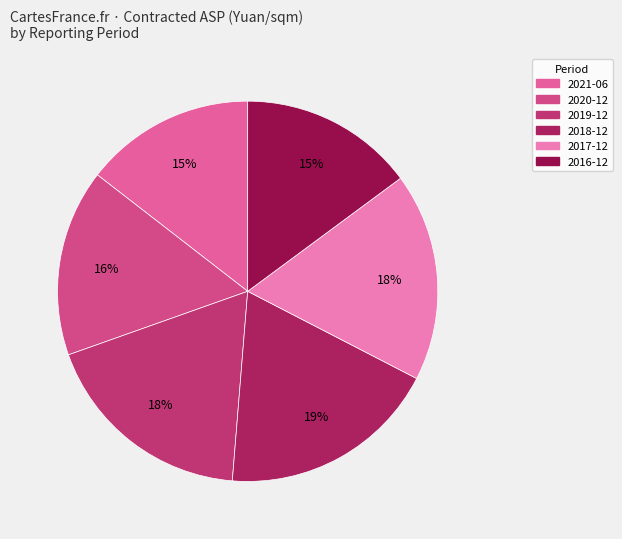

What percentage is the 2016-12 slice, to the nearest percent?

15%